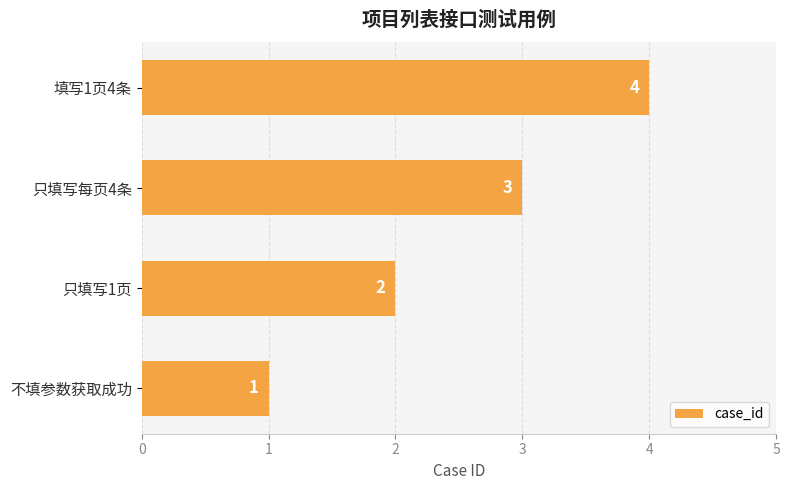

List the labels in order of value, largest first.

填写1页4条, 只填写每页4条, 只填写1页, 不填参数获取成功